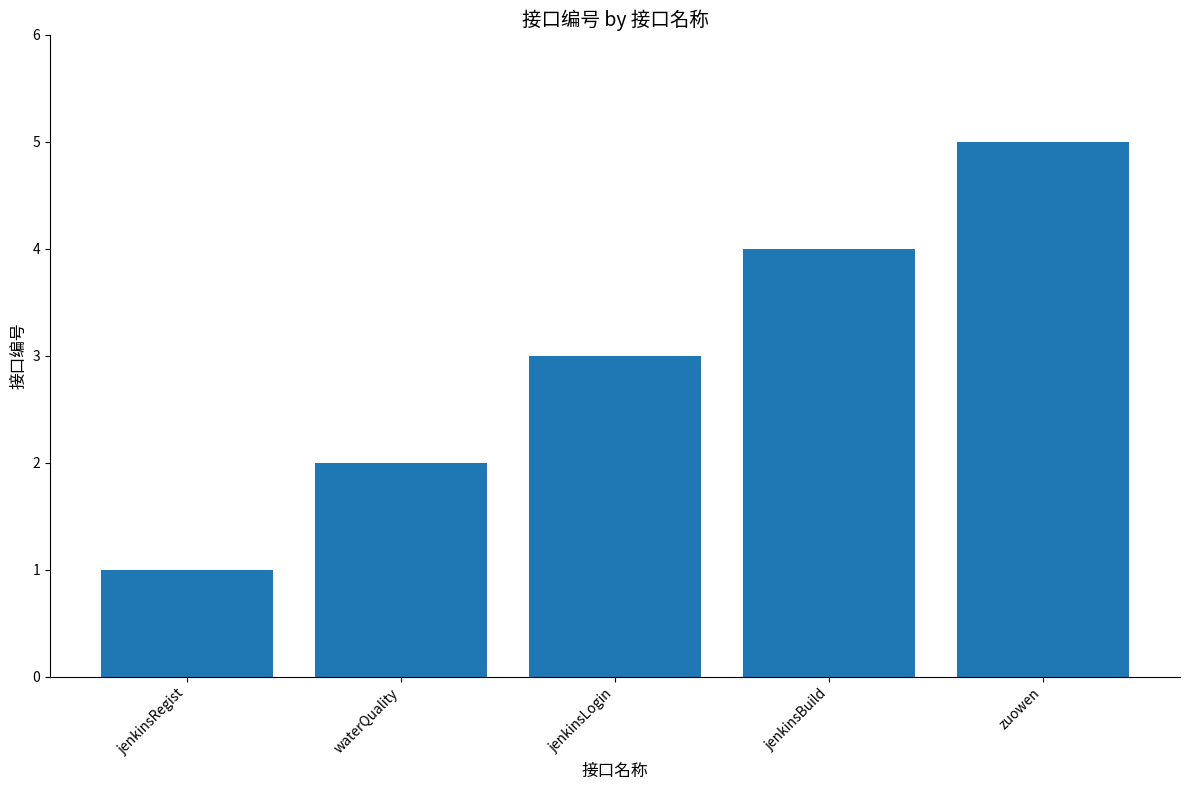

What is the difference between the maximum and minimum values?

4